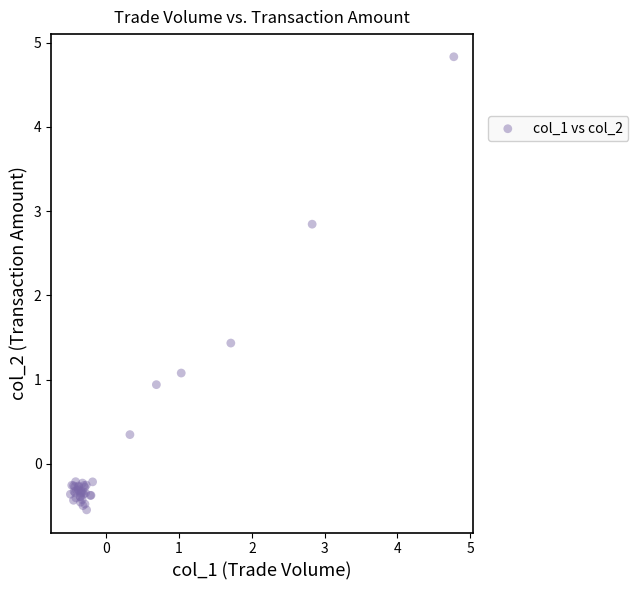

What Y value in the scatter plot is closest to 2?

1.4